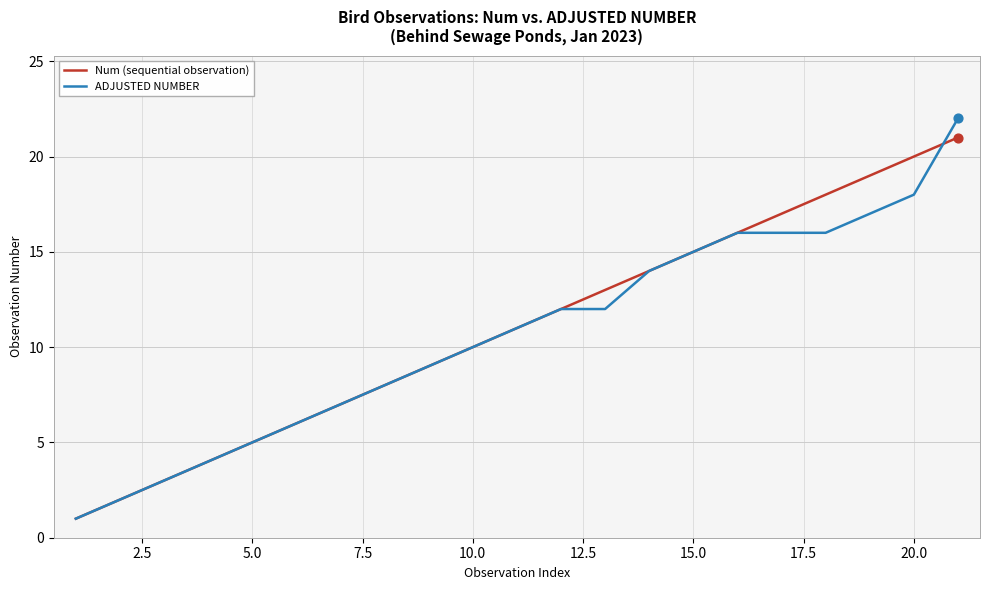

Which series has the largest total across all categories?

Num (sequential observation)